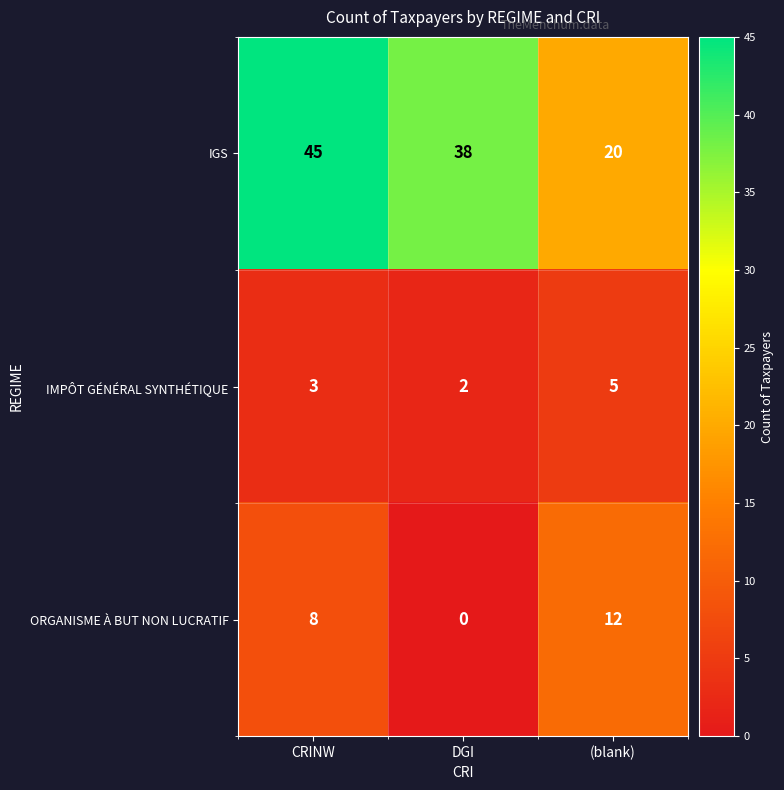

Rank the series at CRINW from highest to lowest value.

IGS, ORGANISME À BUT NON LUCRATIF, IMPÔT GÉNÉRAL SYNTHÉTIQUE